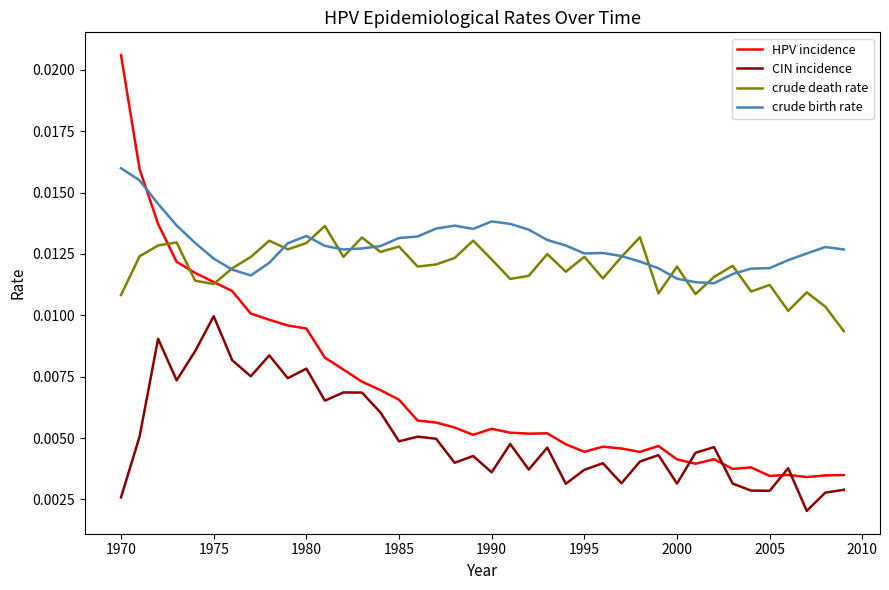

Which series has the largest total across all categories?

crude birth rate